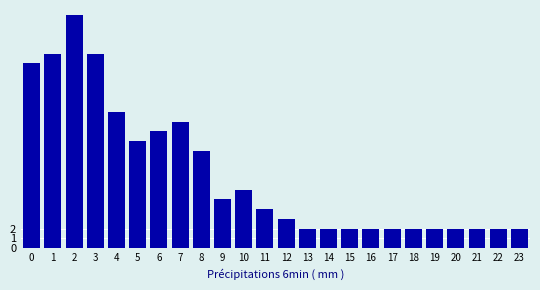

Reading left to right, extract all data points from this chart.

0=19	1=20	2=24	3=20	4=14	5=11	6=12	7=13	8=10	9=5	10=6	11=4	12=3	13=2	14=2	15=2	16=2	17=2	18=2	19=2	20=2	21=2	22=2	23=2